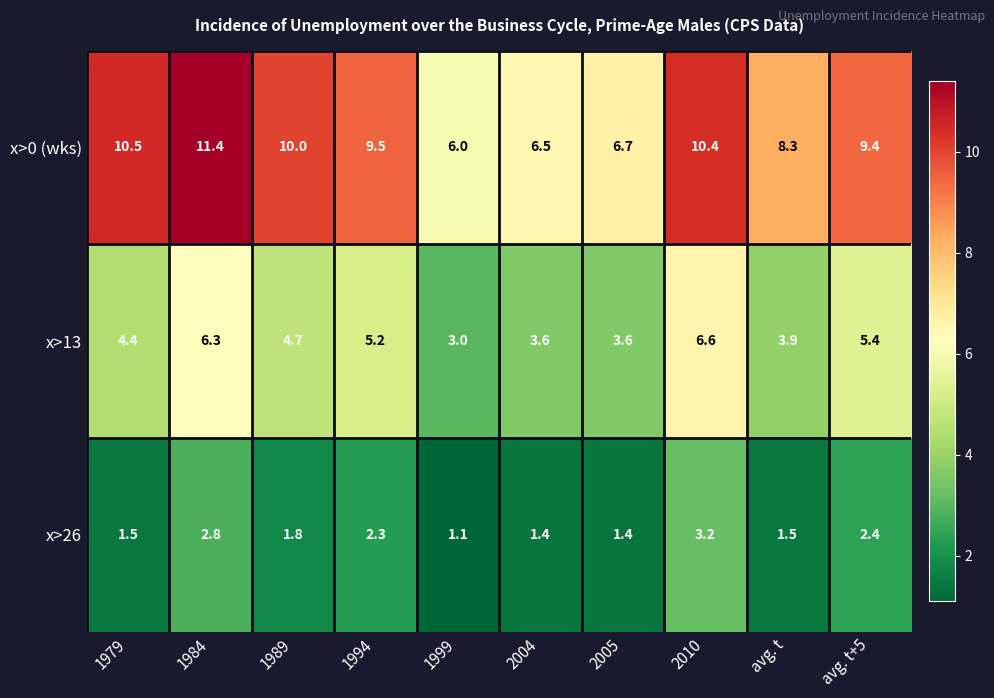

What is the sum of all x>26 values?

19.4